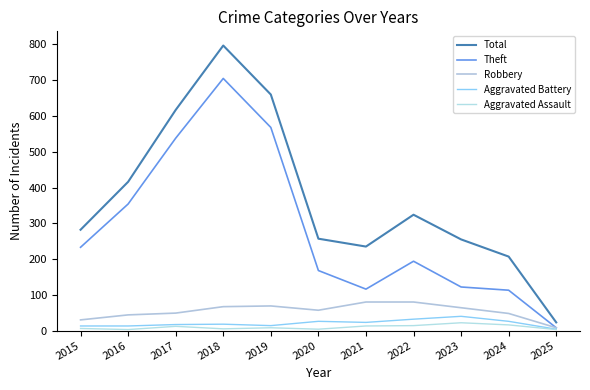

Does the chart display data point markers on the line(s)?

No